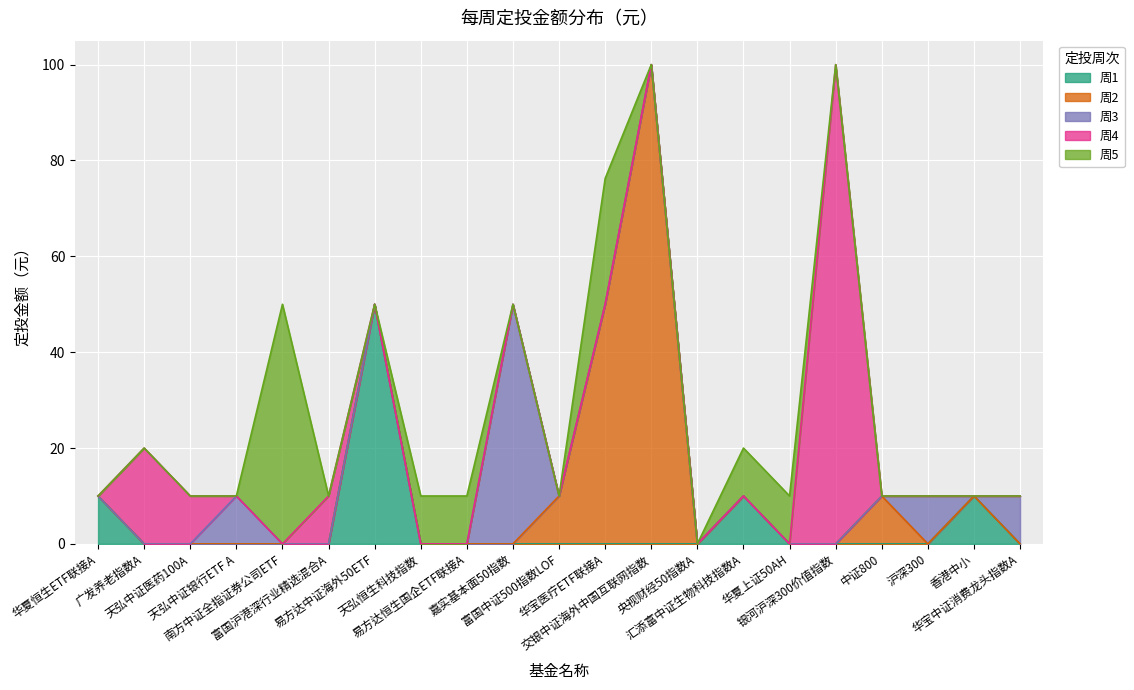

Between 天弘中证银行ETF A and 华宝中证消费龙头指数A, which is larger?

天弘中证银行ETF A